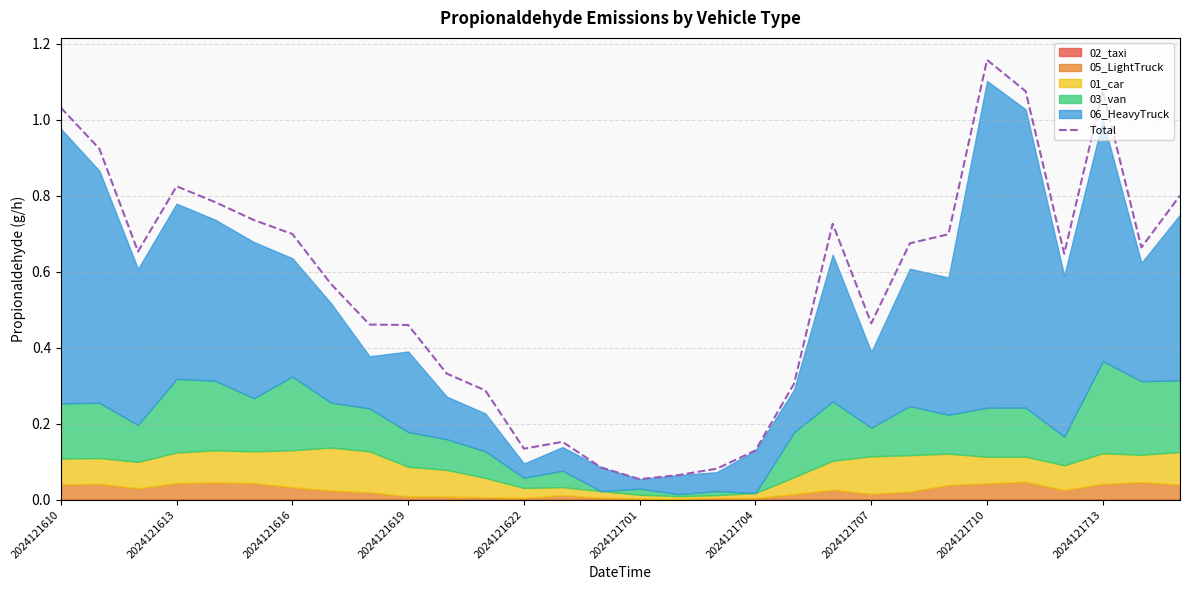

What is the sum of all values?

16.8